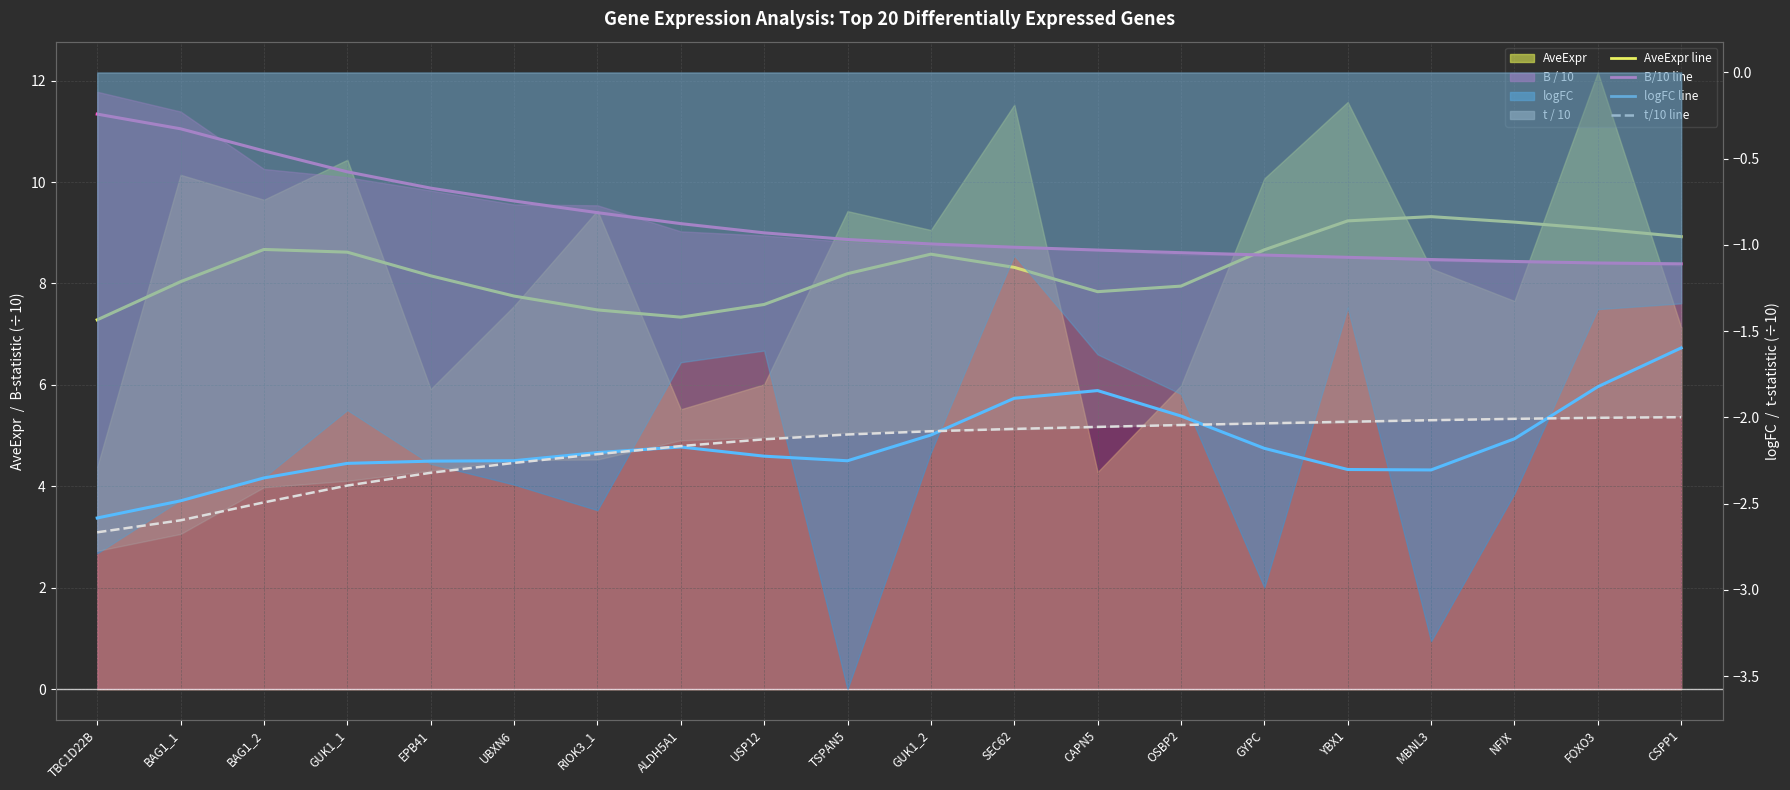

What is the label of the 6th point from the left?

UBXN6